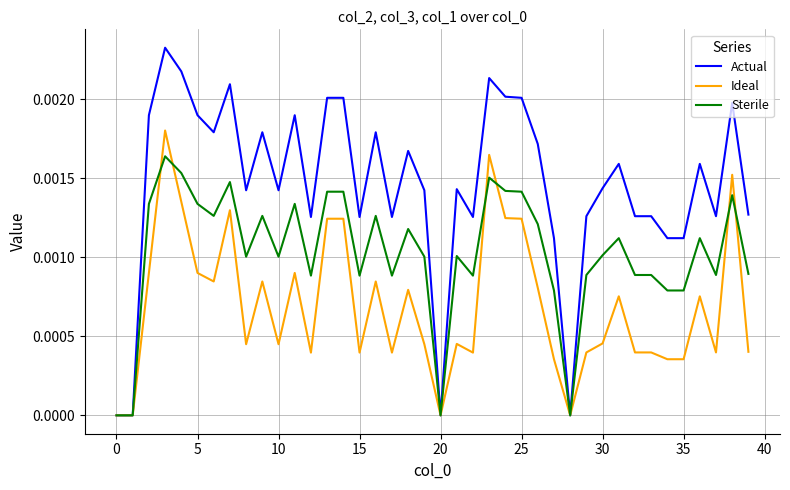

Rank the series by their maximum value, from lowest to highest.

Sterile, Ideal, Actual